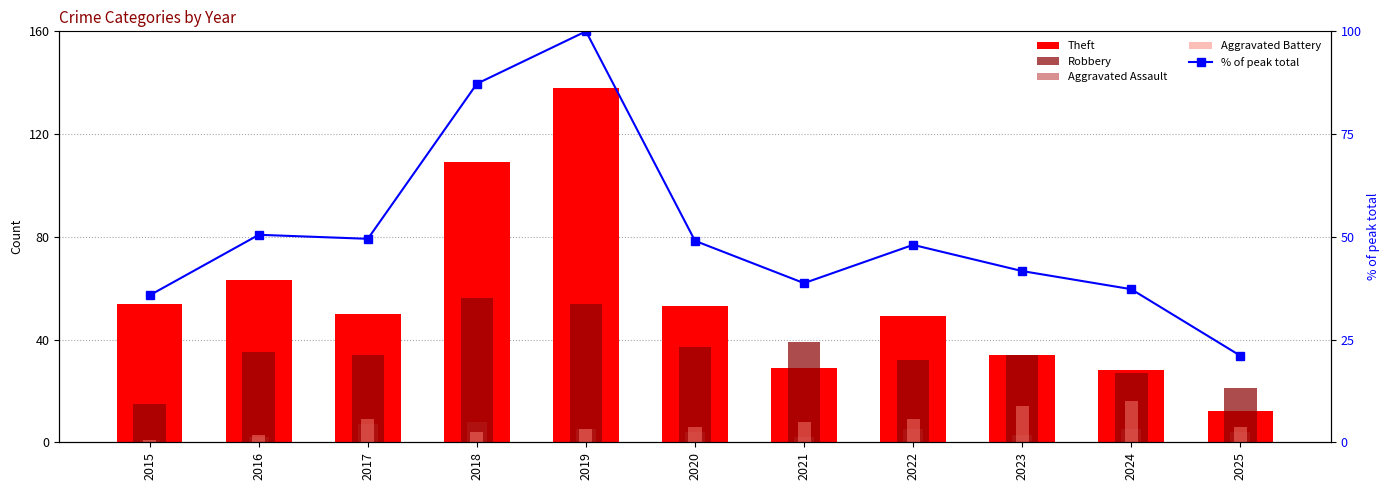

How many values in the % of peak total series exceed 48?

6